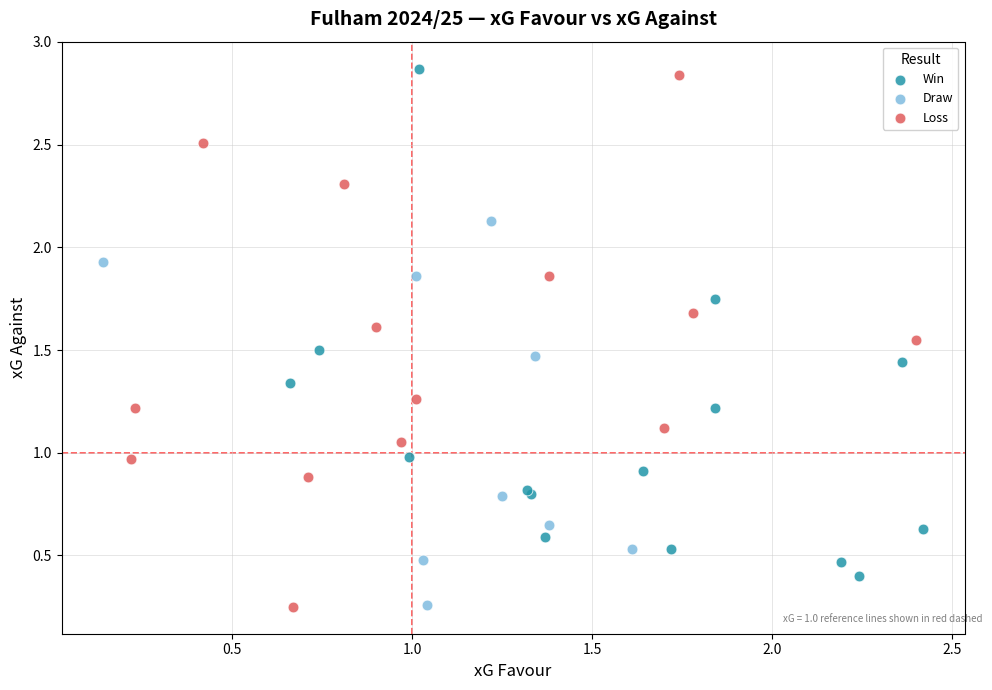

Which series has the largest Y range (max minus min)?

Loss